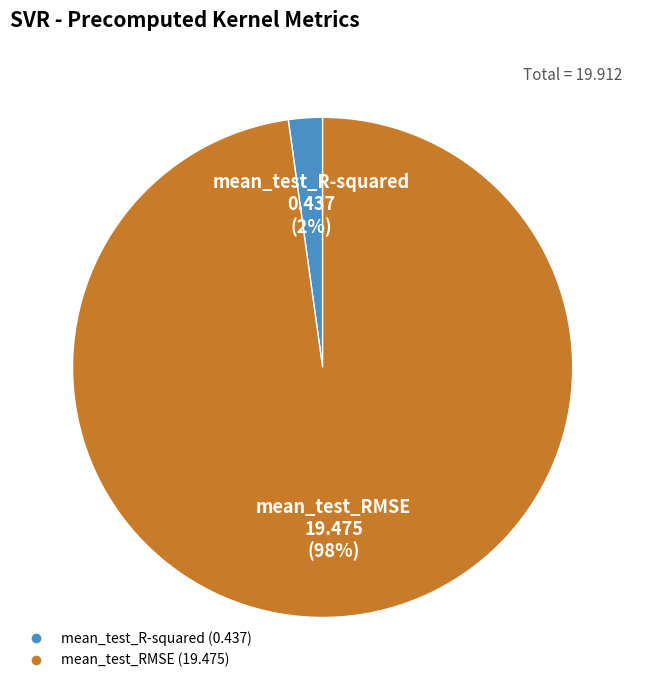

To the nearest percent, what is the difference between the largest and smallest slice percentages?

96%